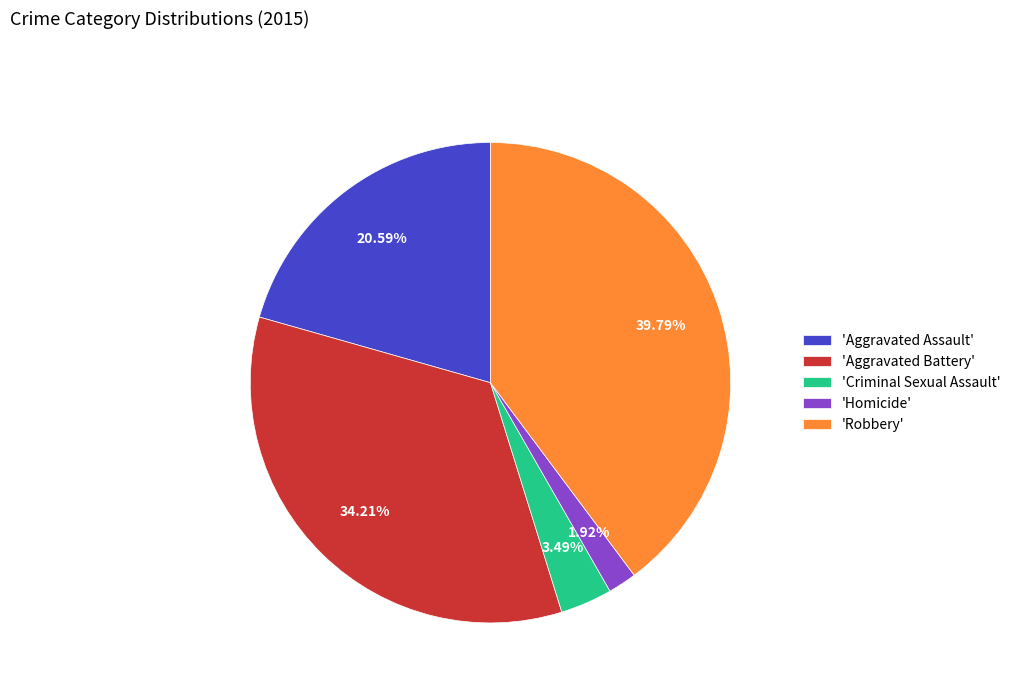

How many segments does this pie chart have?

5